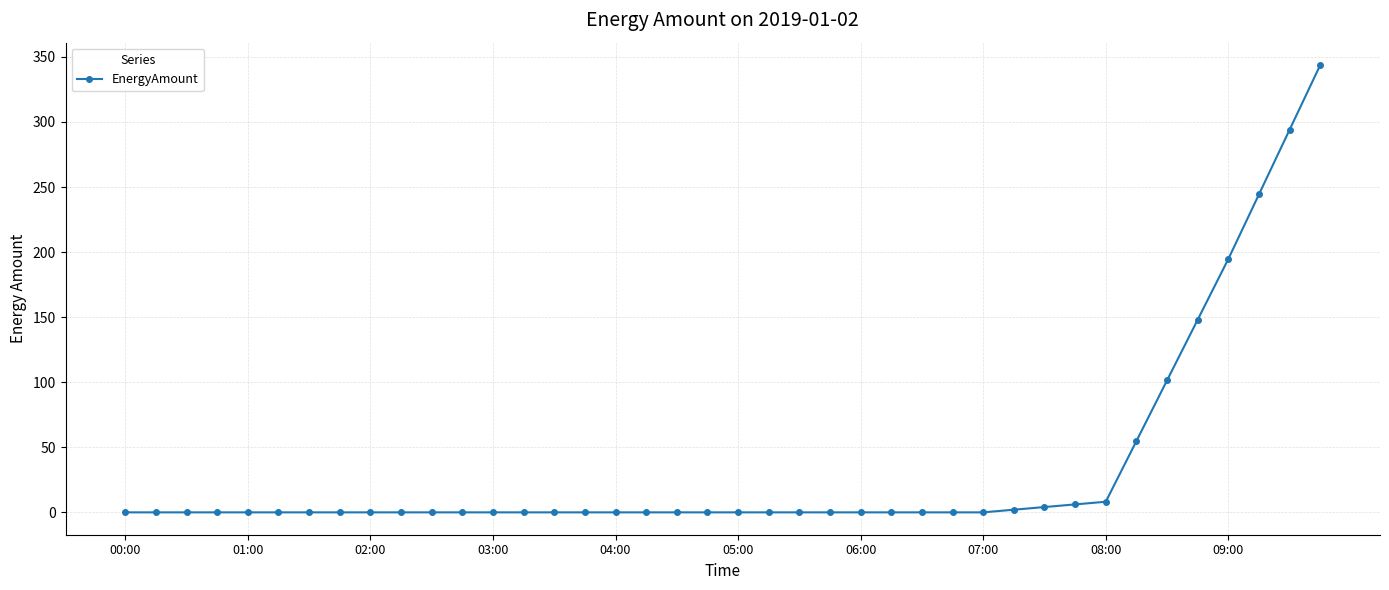

How many data points does each series have?

40